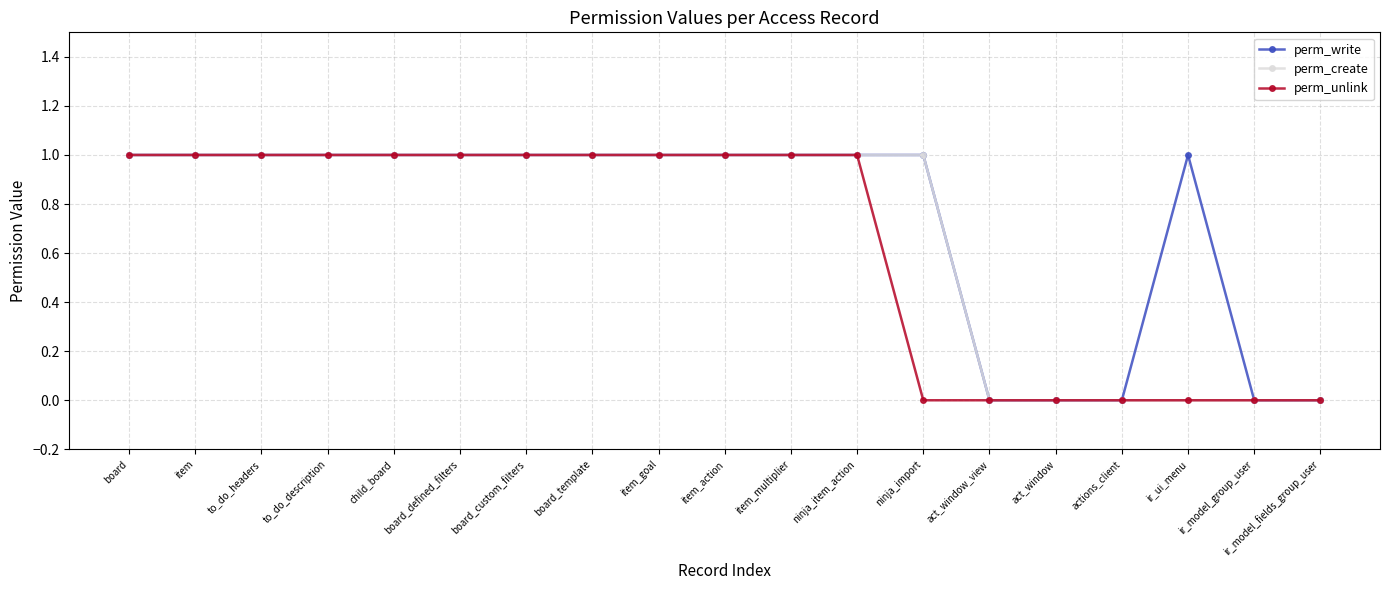

True or false: perm_unlink has a value of 1 at to_do_headers.

True